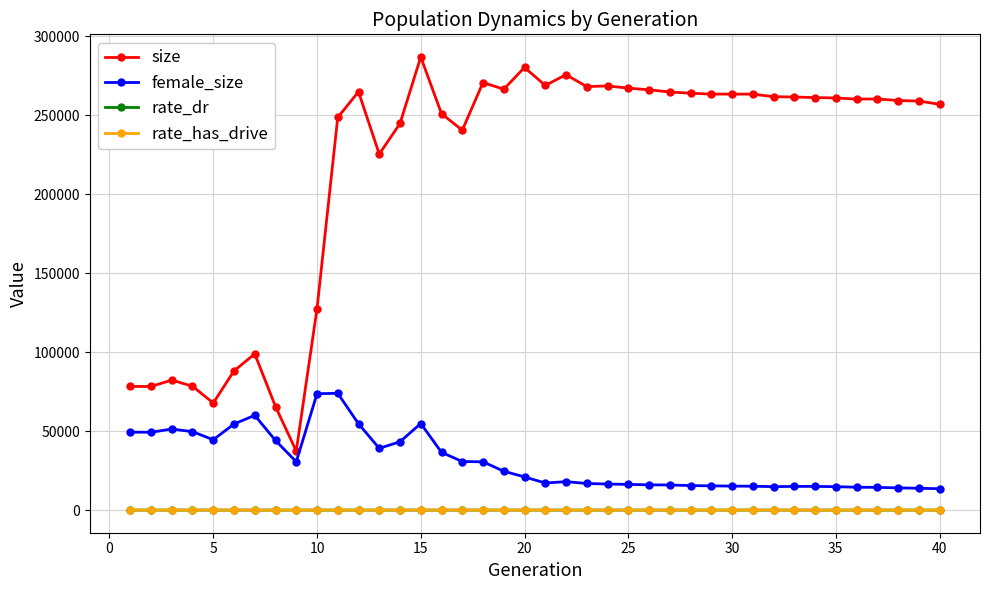

What is the value of the female_size point at the 19th from the left?

24599.0